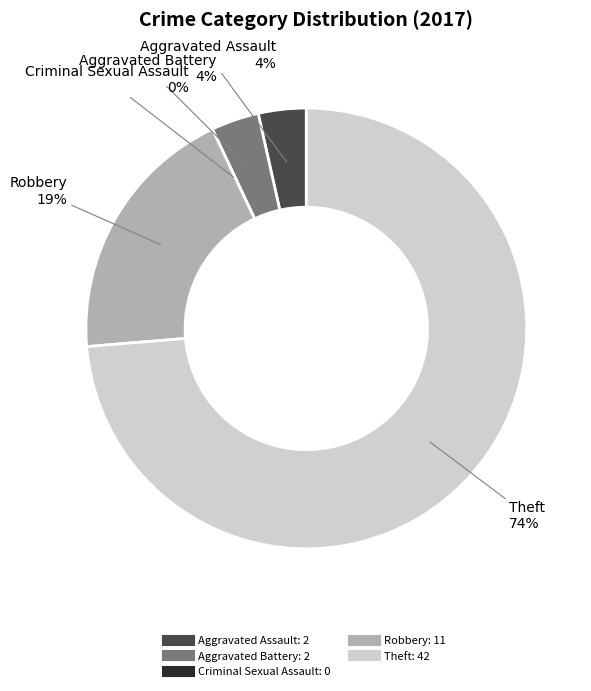

To the nearest percent, what is the combined percentage of Aggravated Assault and Theft?

77%